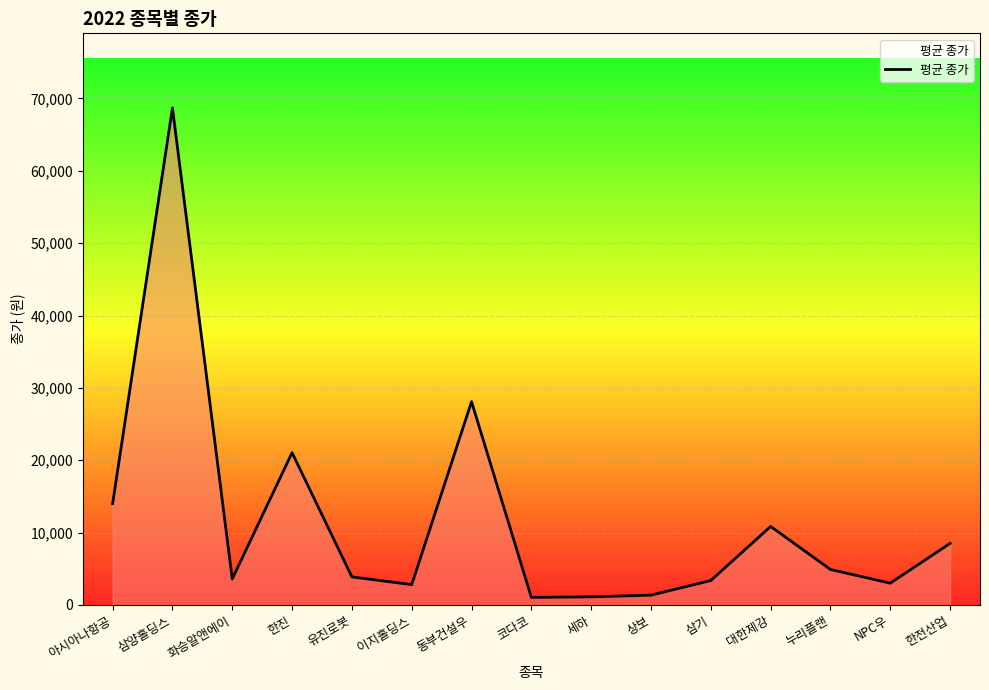

True or false: the data shows 5831 at 삼기.

False